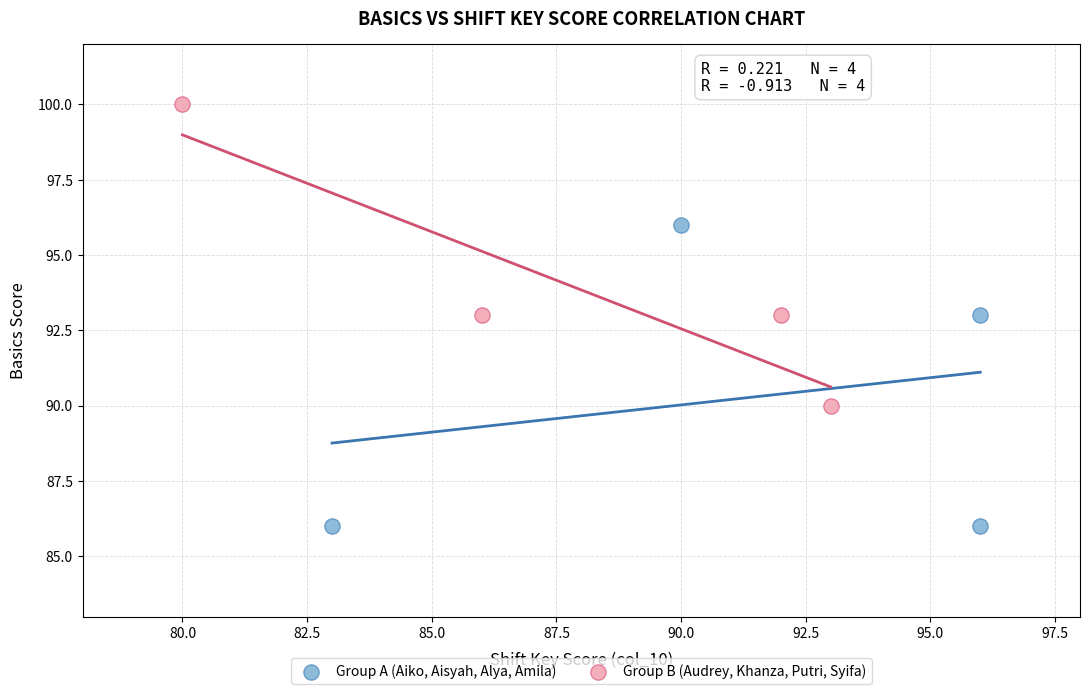

Which series contains the highest Y value?

Group B (Audrey, Khanza, Putri, Syifa)